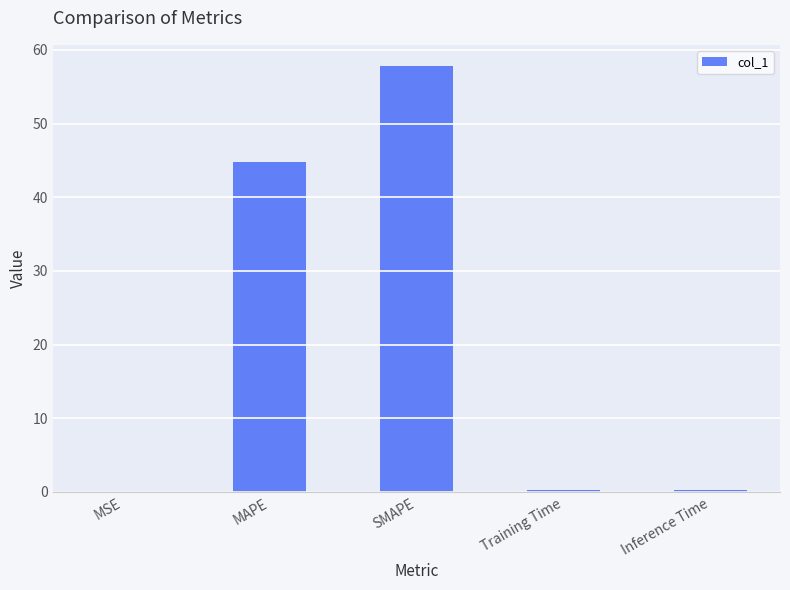

What is the sum of all values?

103.3